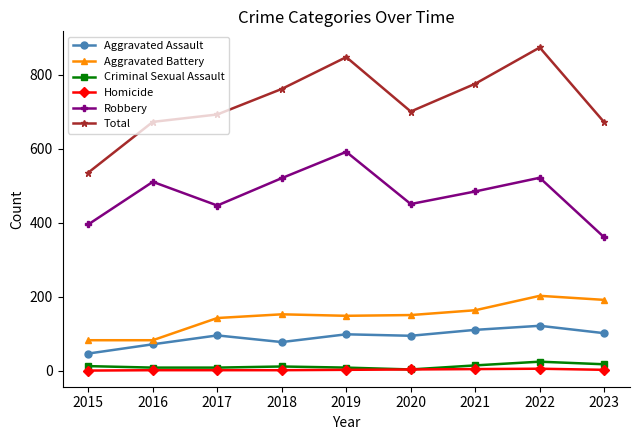

How many lines are shown in the chart?

6